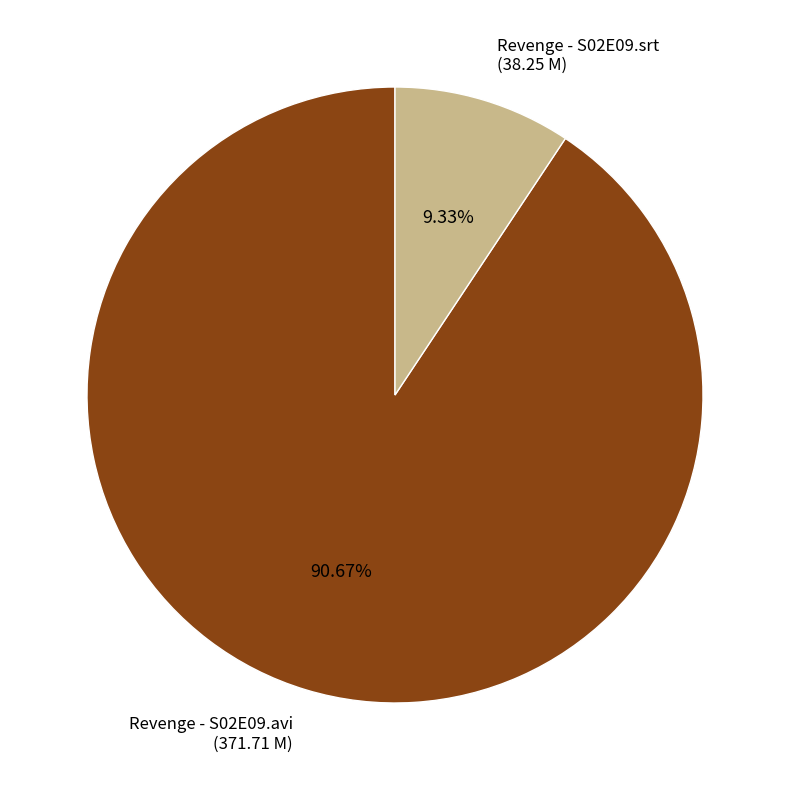

Which category accounts for the majority?

Revenge - S02E09.avi